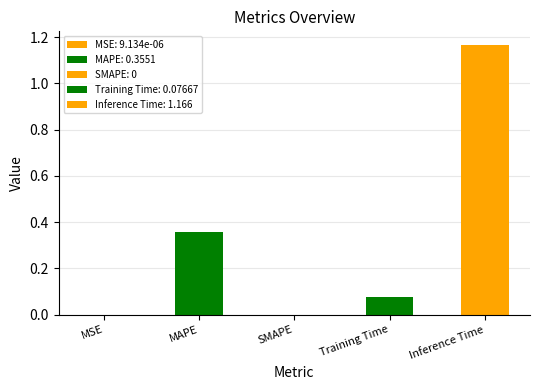

The value at MAPE is 0.2. True or false?

False